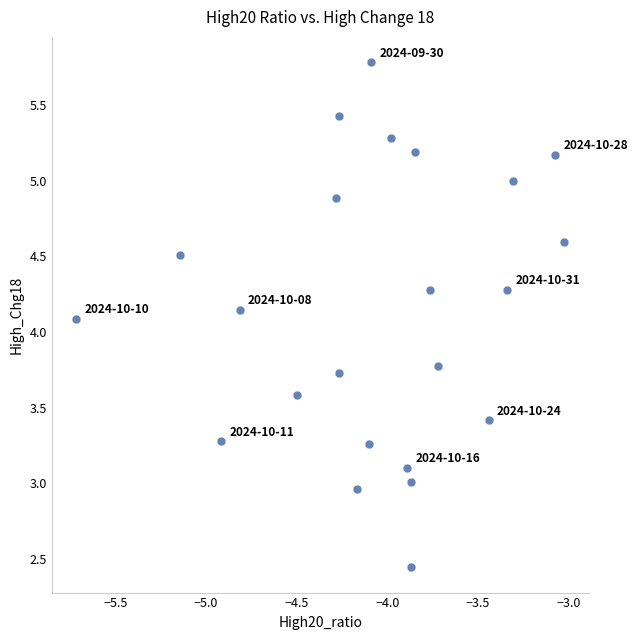

What is the range of X values (max minus min)?

2.7